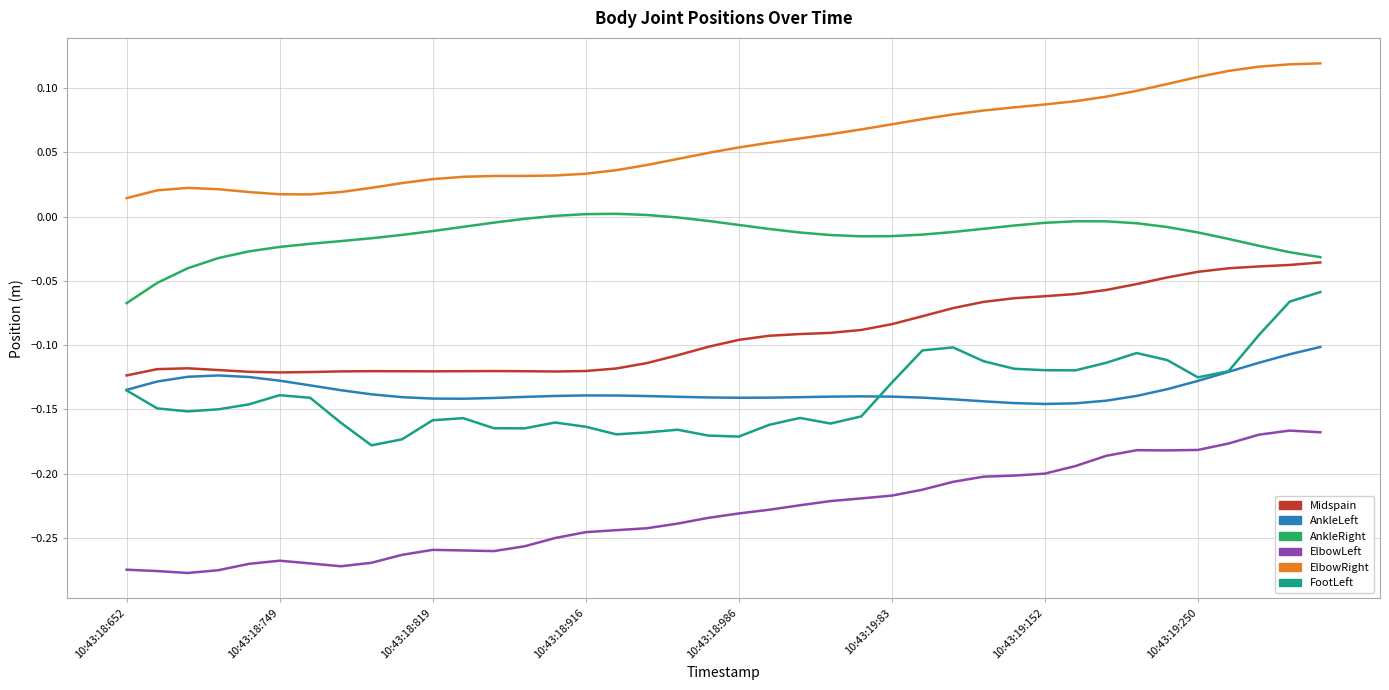

Which series has the largest total across all categories?

ElbowRight